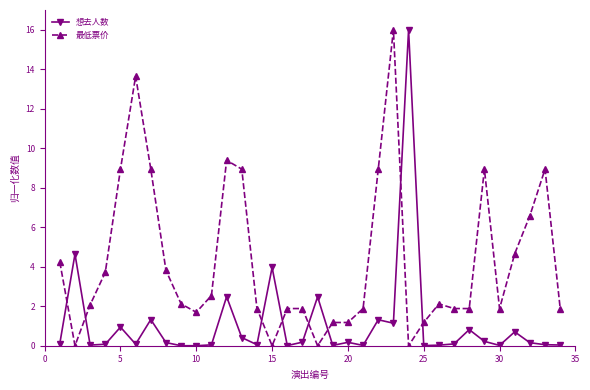

What is the highest value of the 最低票价 series?

16.0